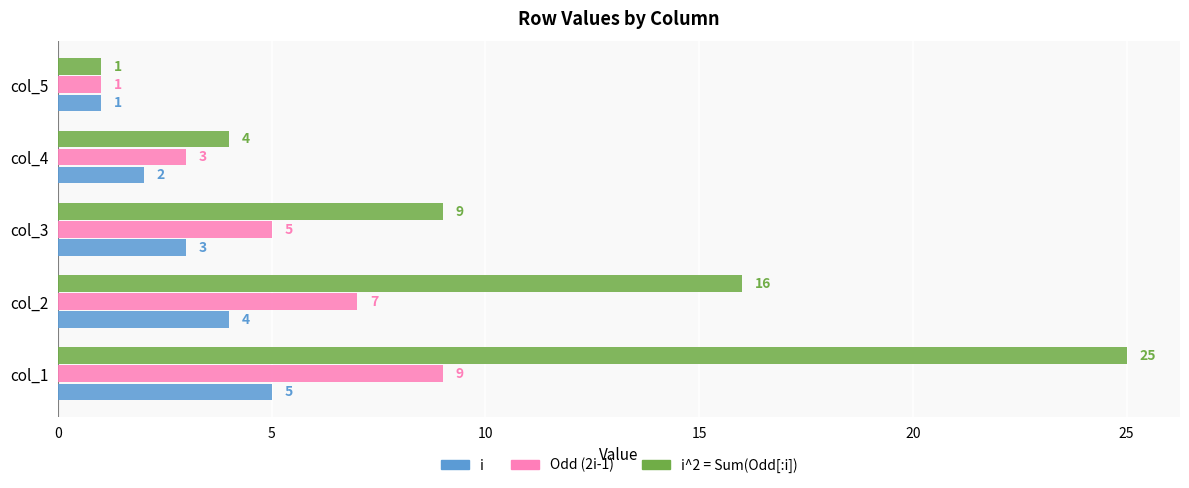

At which label does i^2 = Sum(Odd[:i]) reach its peak?

col_1